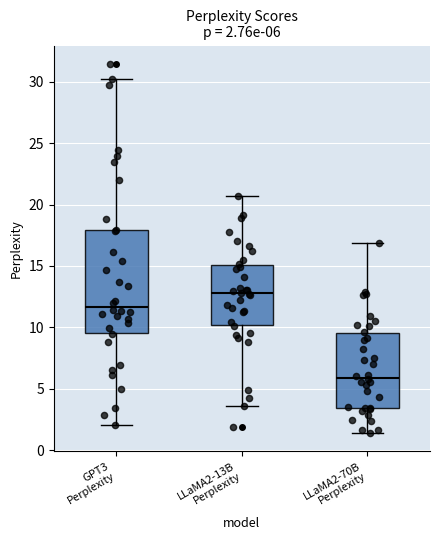

Which box is the tallest, from its lower edge to its upper edge?

GPT3 Perplexity